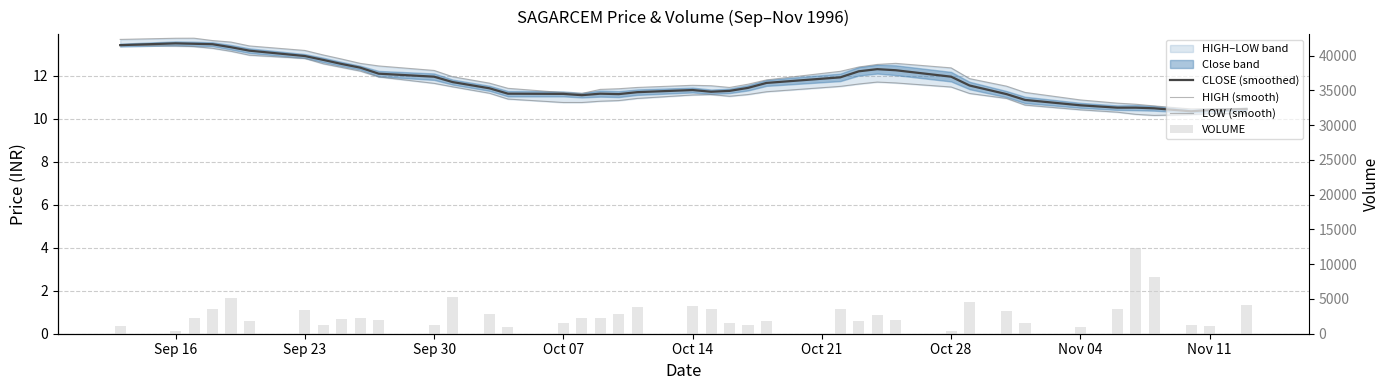

Count the number of categories in the chart.

40